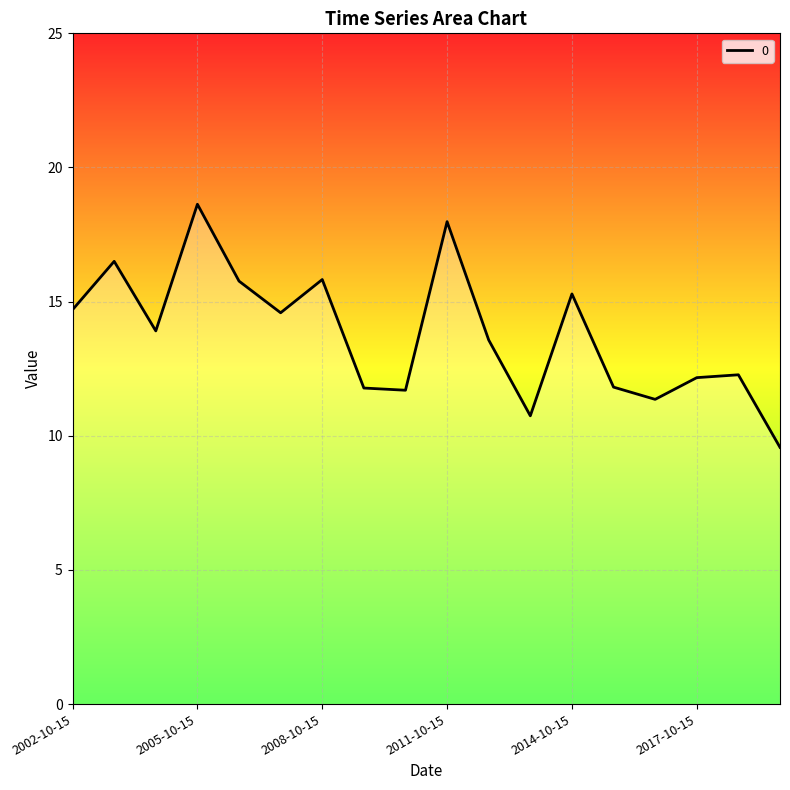

What is the maximum value shown in the chart?

18.6